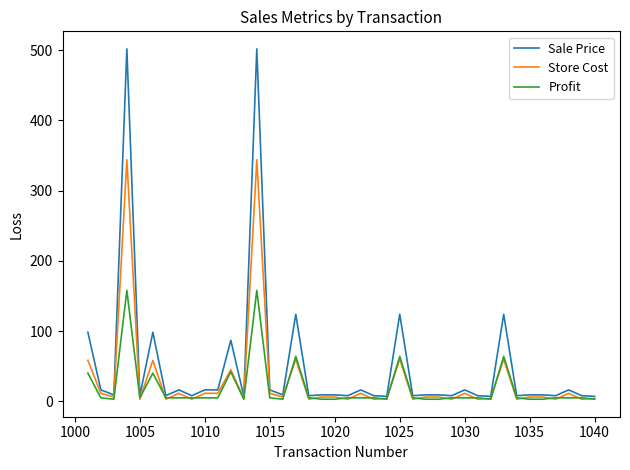

What is the maximum value for Profit?

158.0